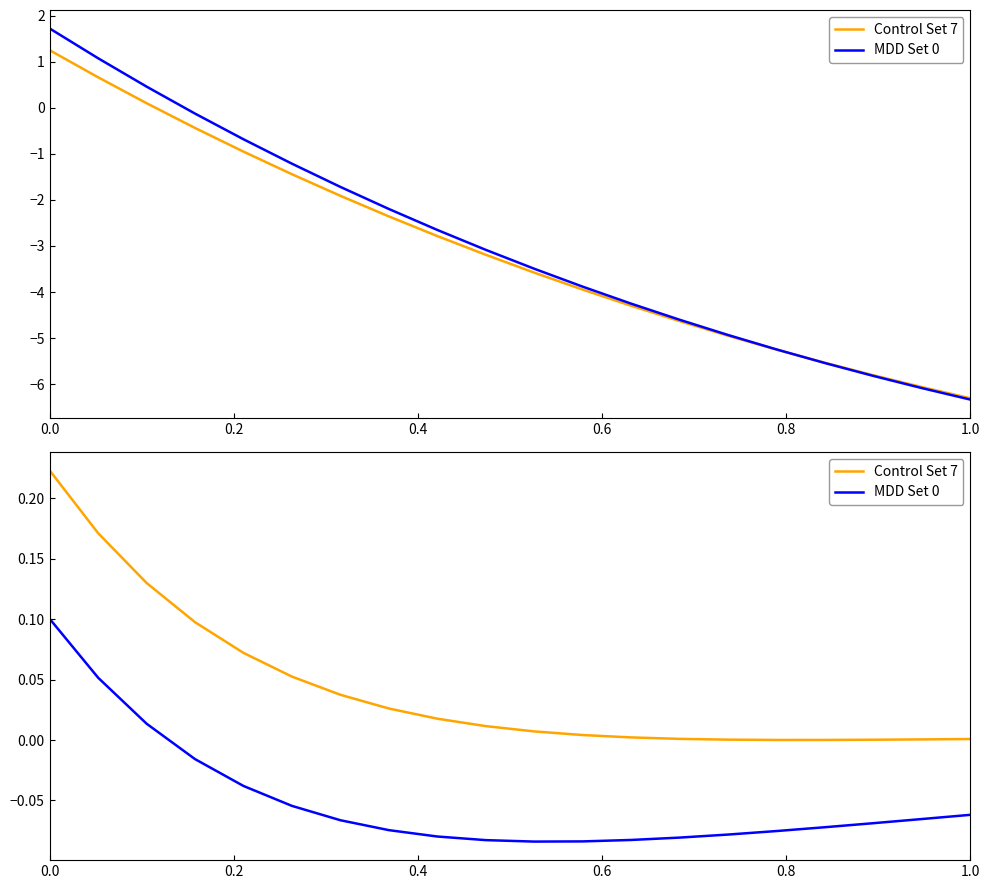

How many lines are shown in the chart?

2